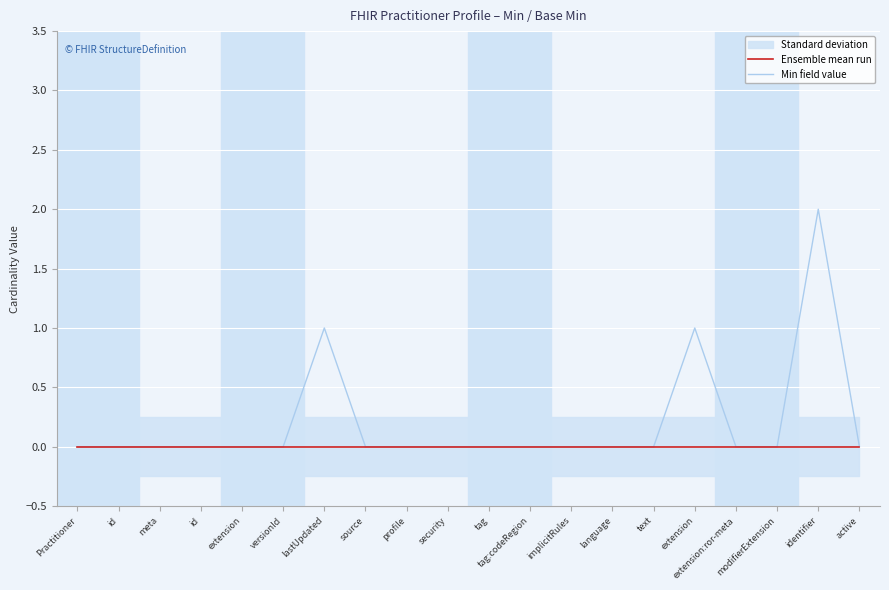

True or false: Ensemble mean run has more than 0 interior local peaks.

False